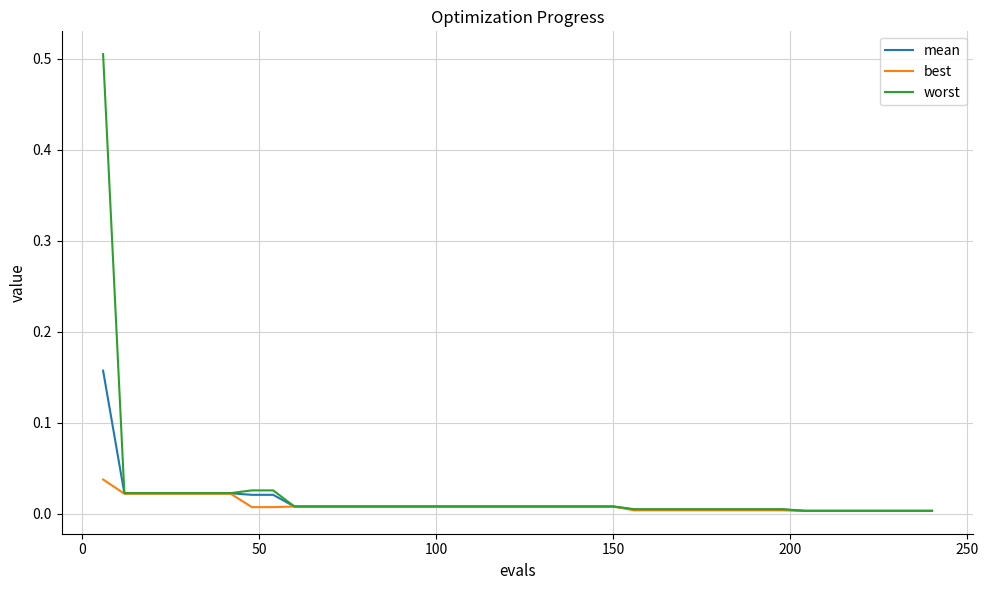

What is the greatest value displayed?

0.5